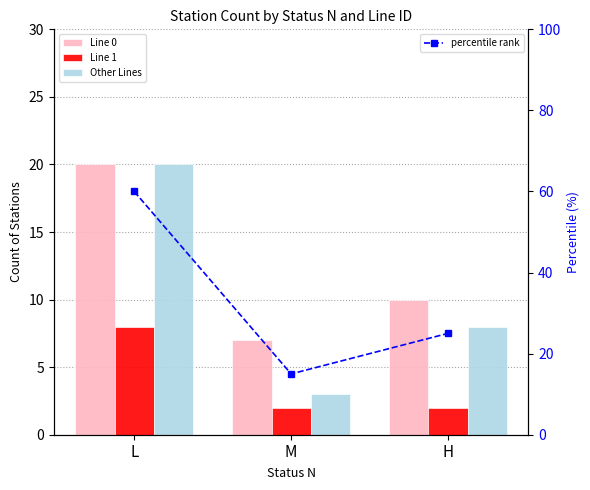

What position from the right is L?

3